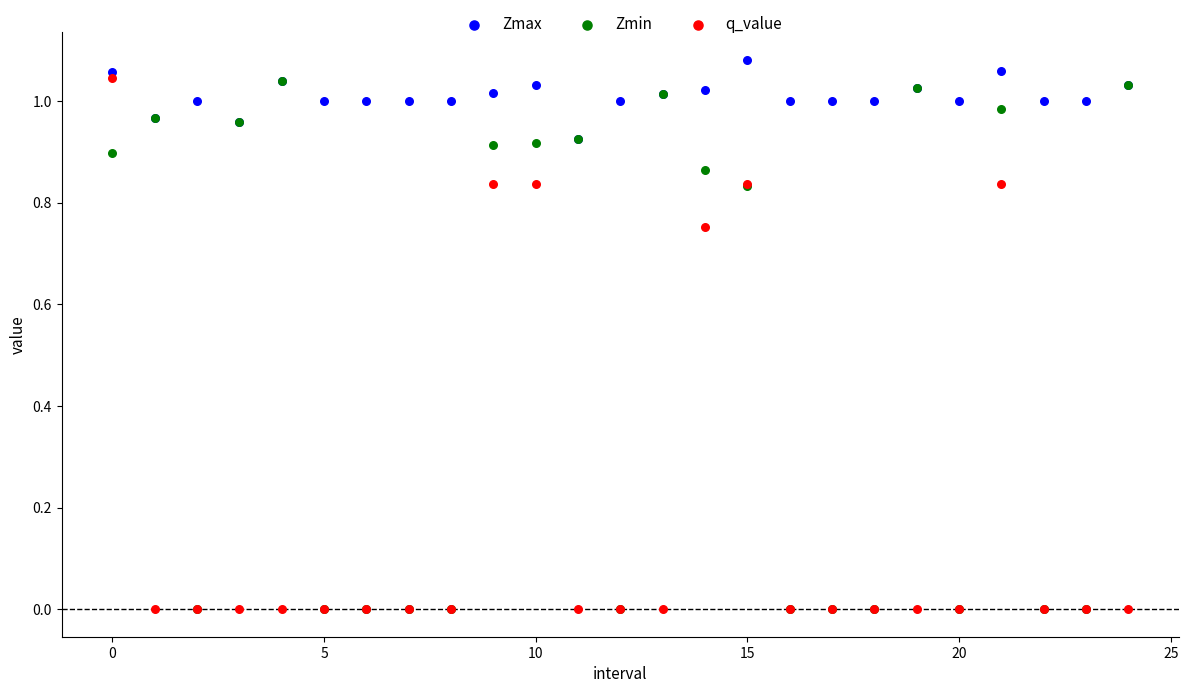

Which series contains the highest Y value?

Zmax